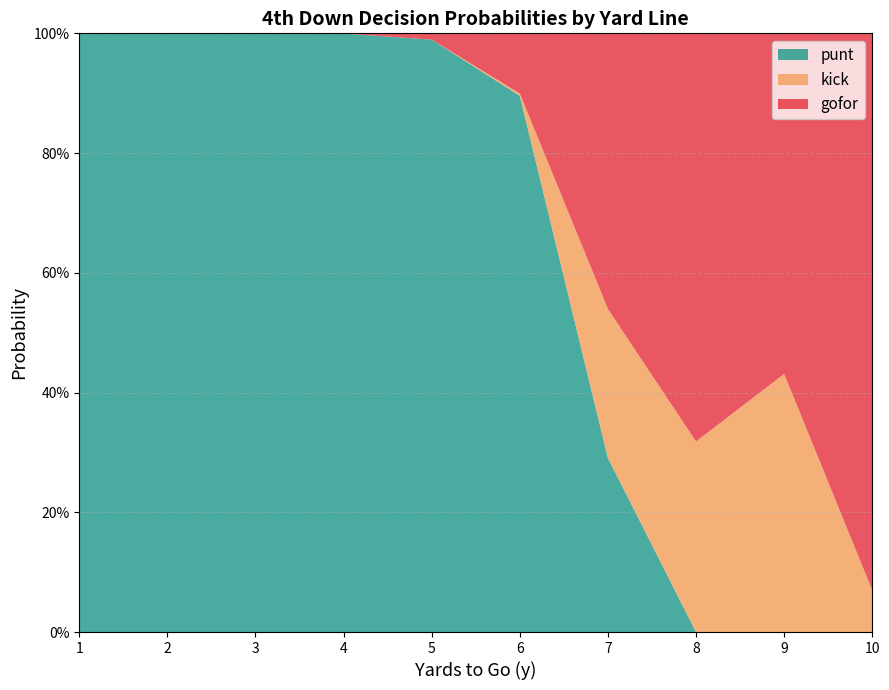

Does the chart have visible grid lines?

Yes